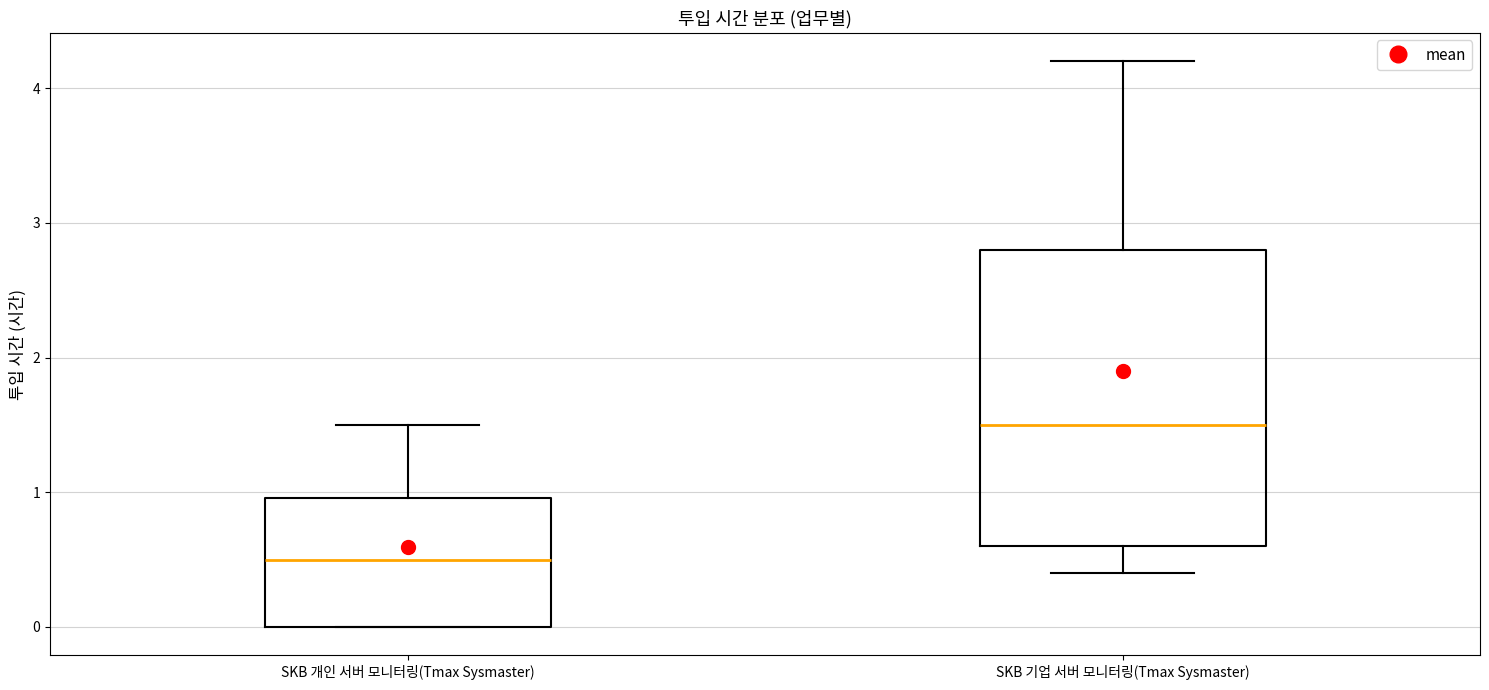

Which box has the lowest median line?

SKB 개인 서버 모니터링(Tmax Sysmaster)